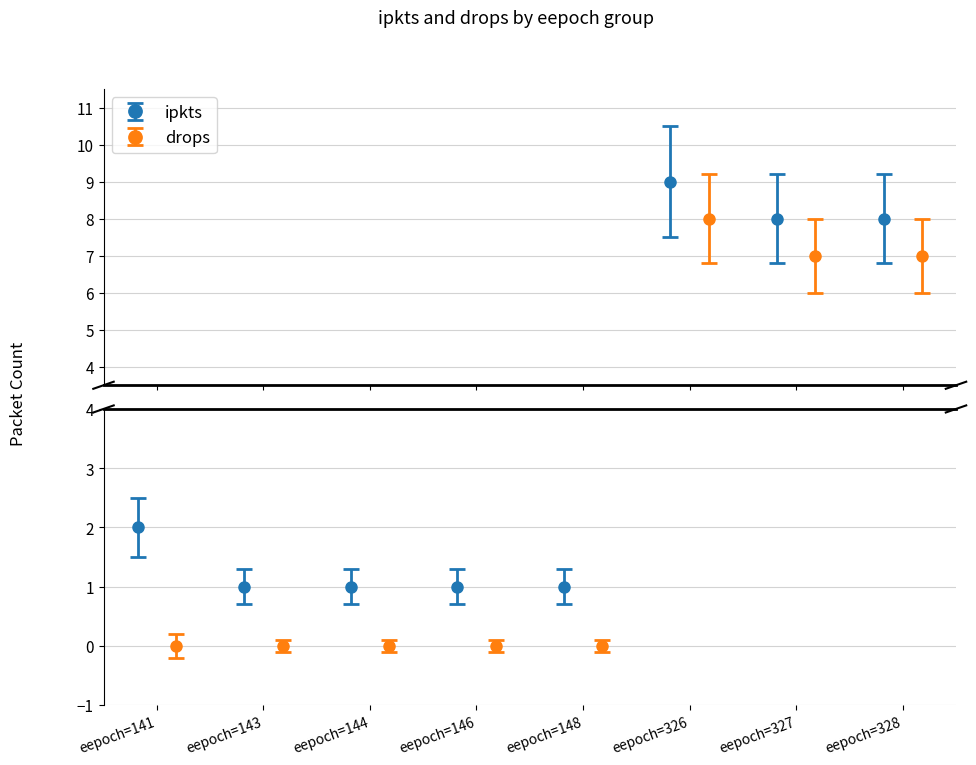

At how many categories does at least one series exceed 8?

1